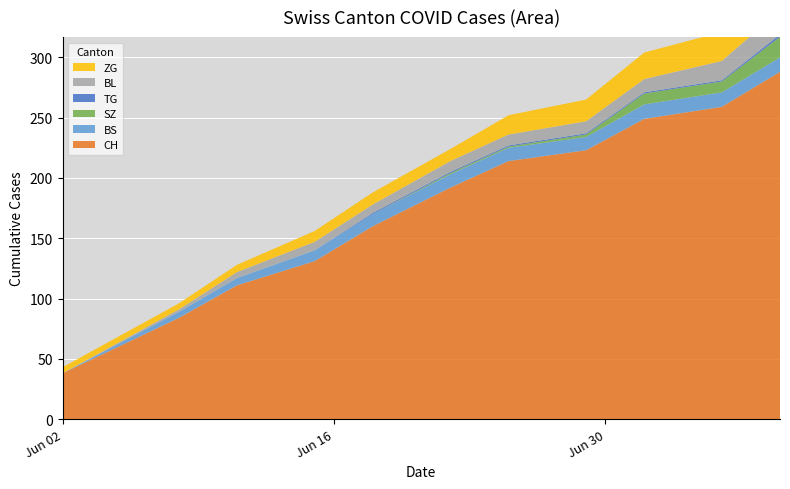

Reading right to left, extract all data points from this chart.

CH: 288	259	249	223	214	192	160	131	111	84	38
BS: 12	12	12	11	11	11	10	9	6	5	0
SZ: 17	9	9	2	1	1	0	0	0	0	0
TG: 2	1	1	1	1	1	1	0	0	0	0
BL: 20	16	11	10	9	9	7	7	5	2	0
ZG: 31	24	22	18	16	10	10	9	6	5	5